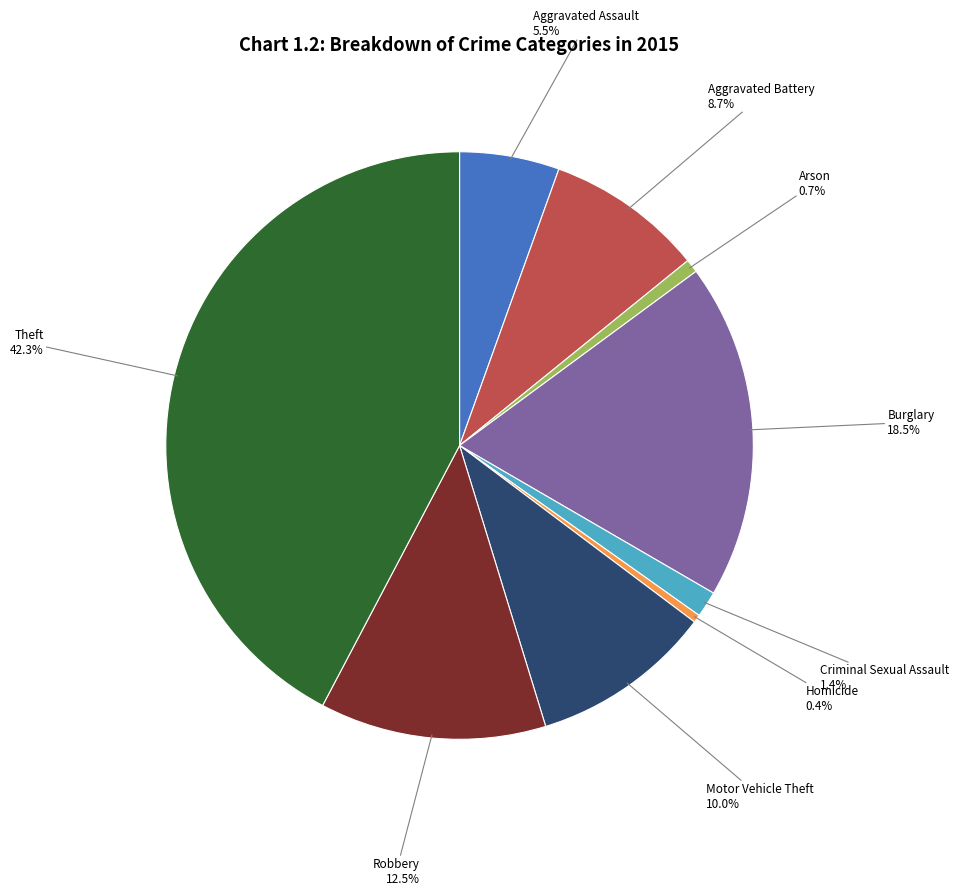

How many slices are in this pie chart?

9